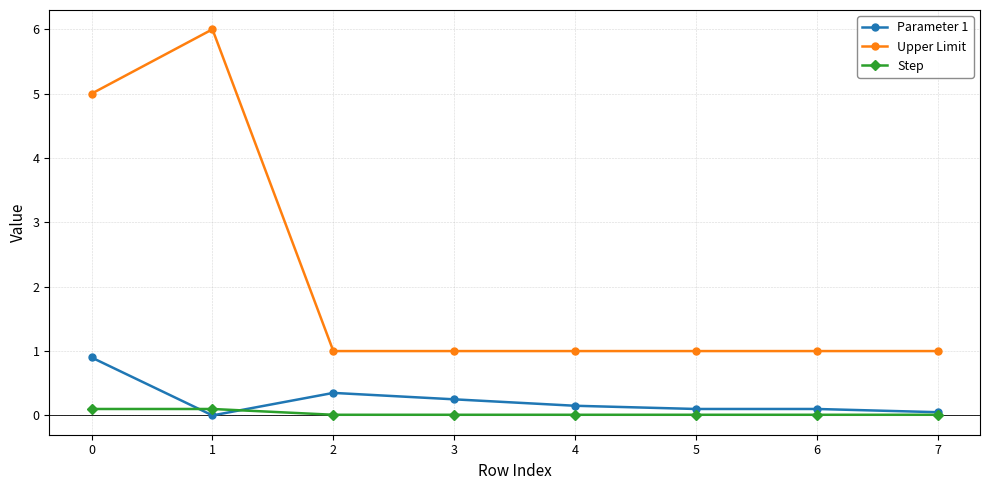

True or false: Parameter 1 has a value of 1.5 at 0.

False